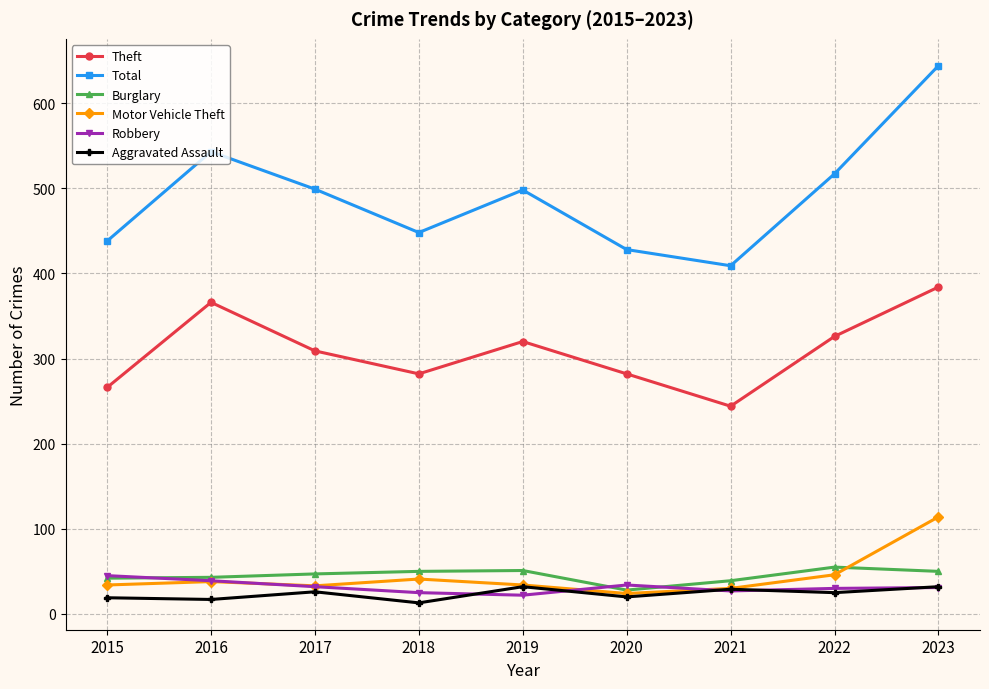

What is the value of the Theft point at the 9th from the left?

384